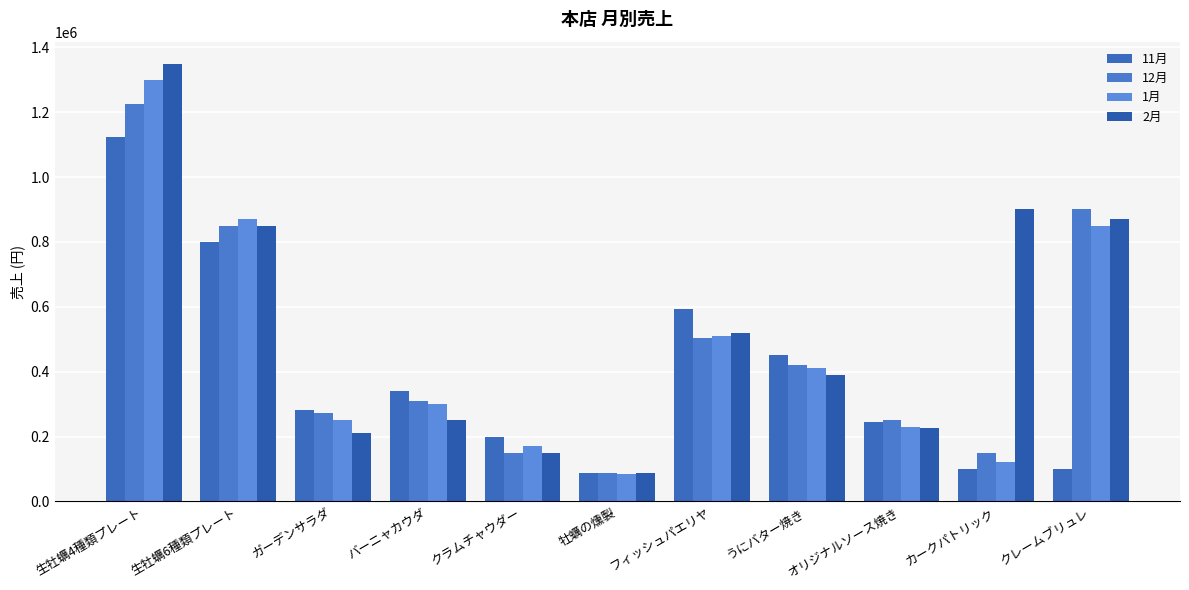

What is the difference between the maximum and minimum values in the 2月 series?

1262500